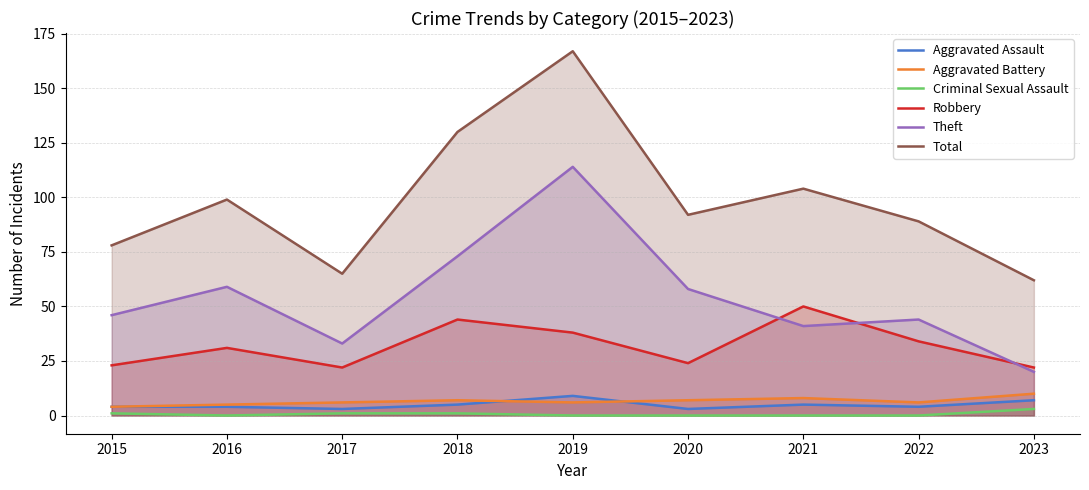

What is the greatest value displayed?

167